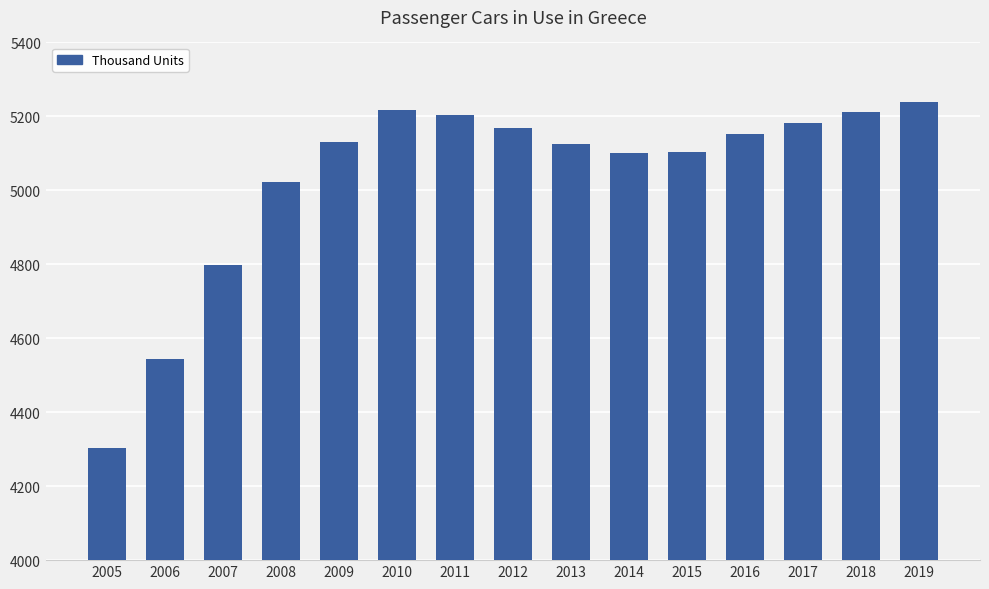

Count the number of data series in this chart.

1